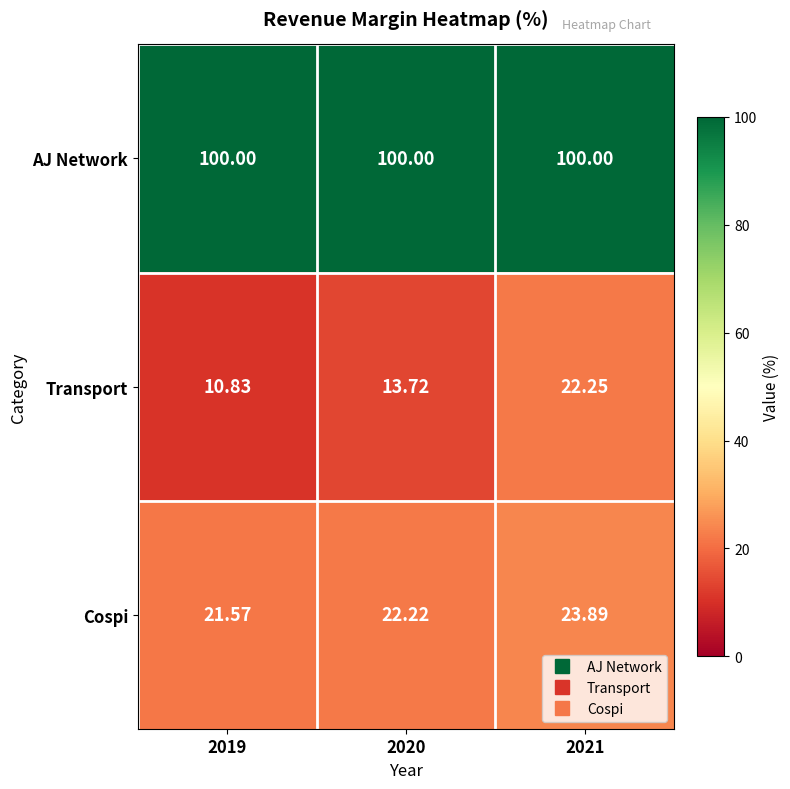

How many categories are shown in the chart?

3